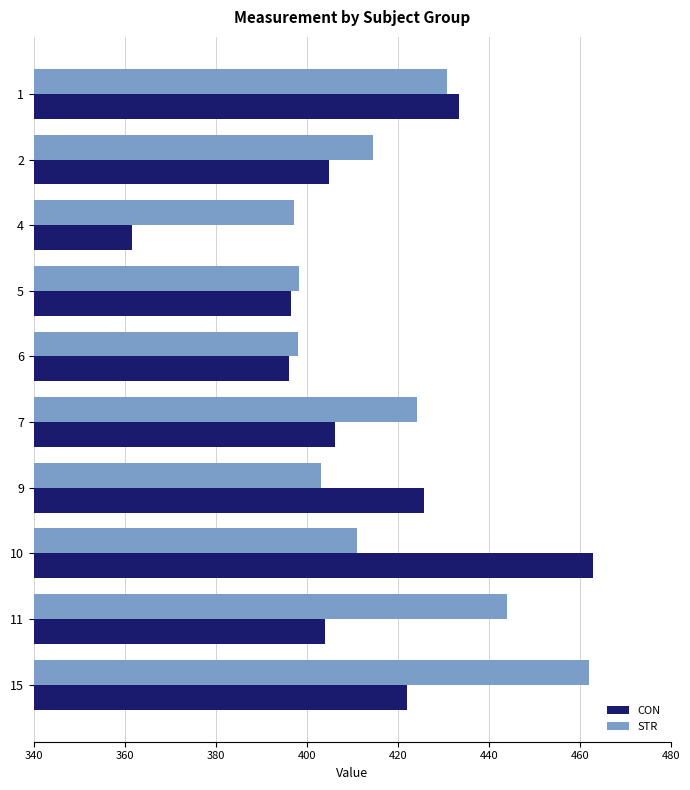

Between 10 and 11, which series saw the biggest shift?

CON